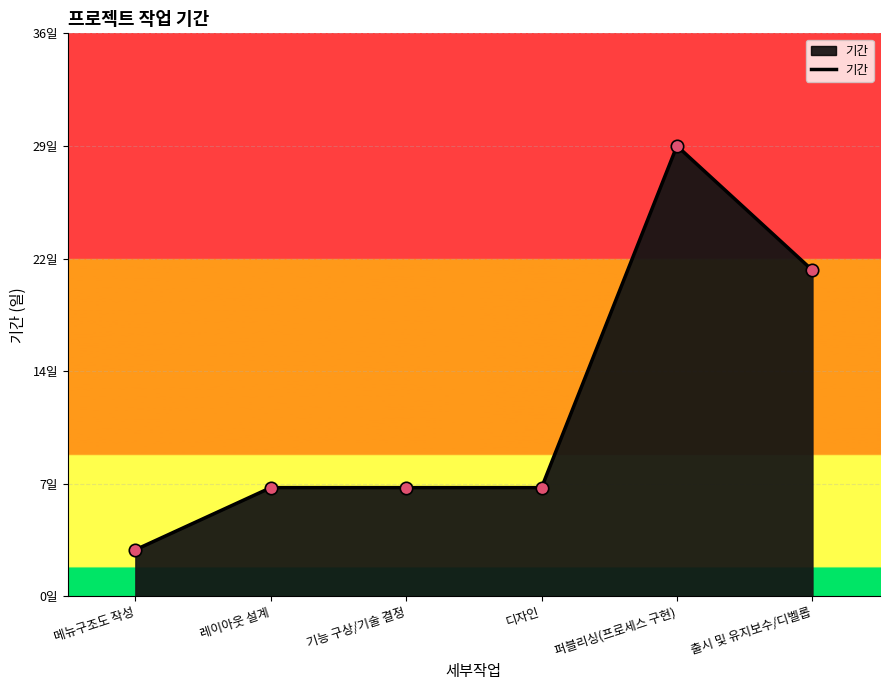

Which has a higher value, 출시 및 유지보수/디벨롭 or 기능 구상/기술 결정?

출시 및 유지보수/디벨롭